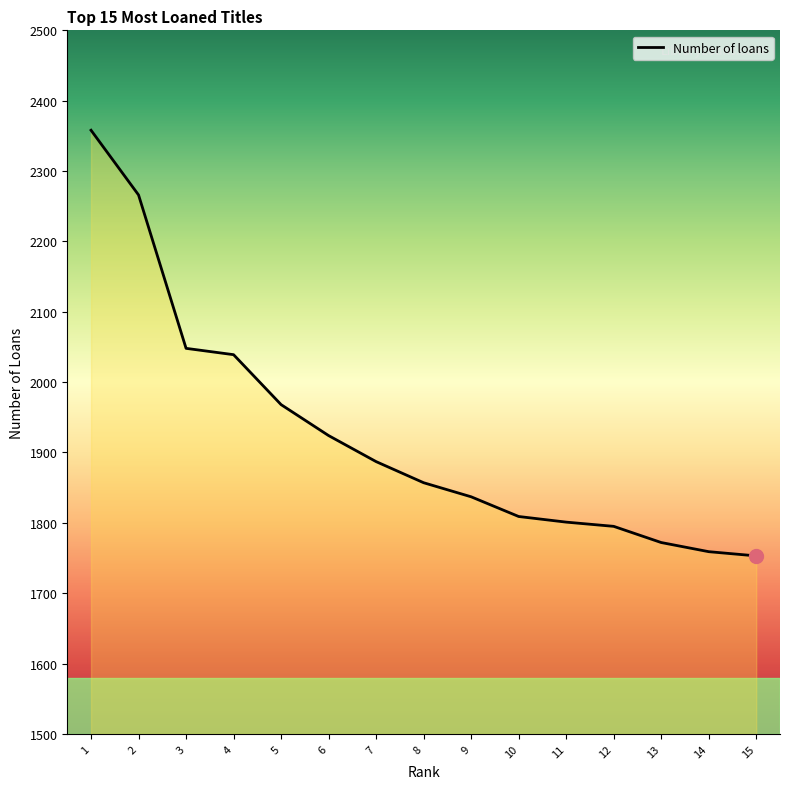

The value at 1 is 1322. True or false?

False